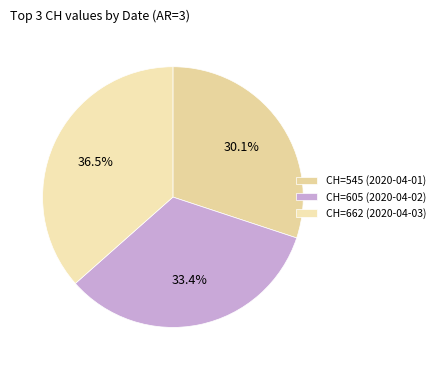

Which category has the biggest portion of the pie?

CH=662 (2020-04-03)